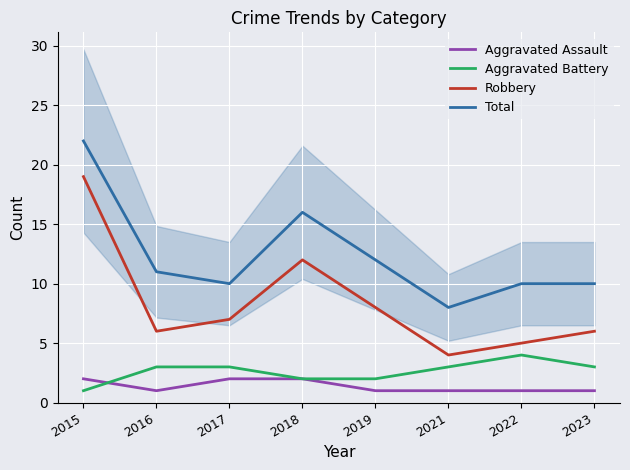

Count the number of data series in this chart.

4